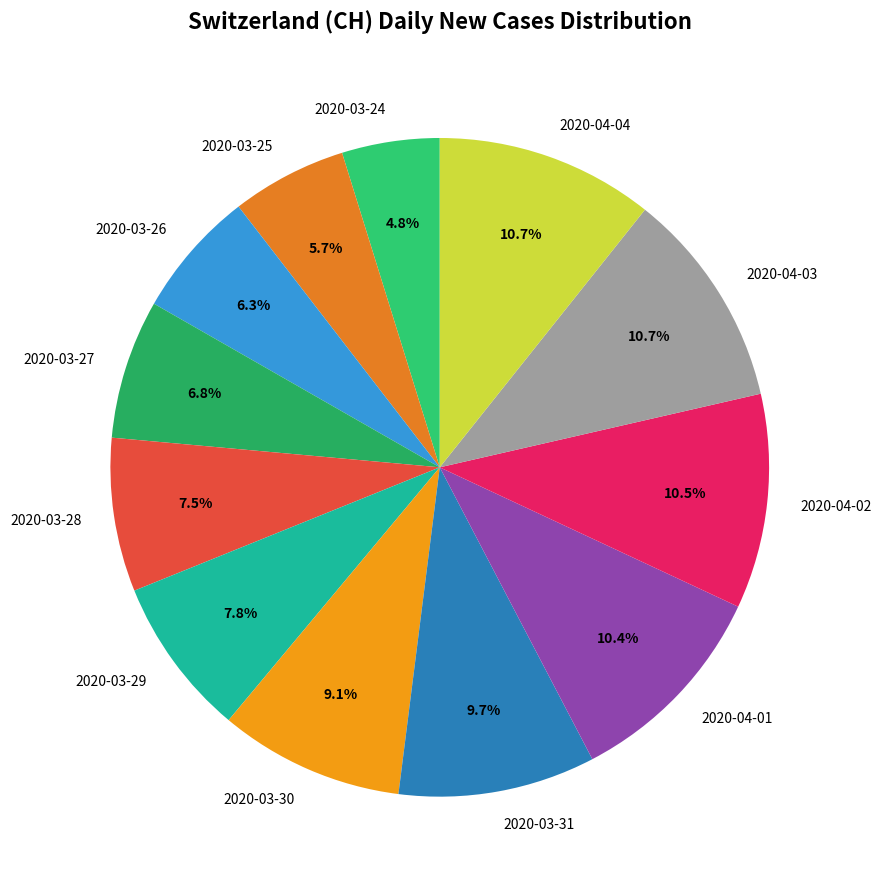

Is there any slice that represents more than half of the pie?

No